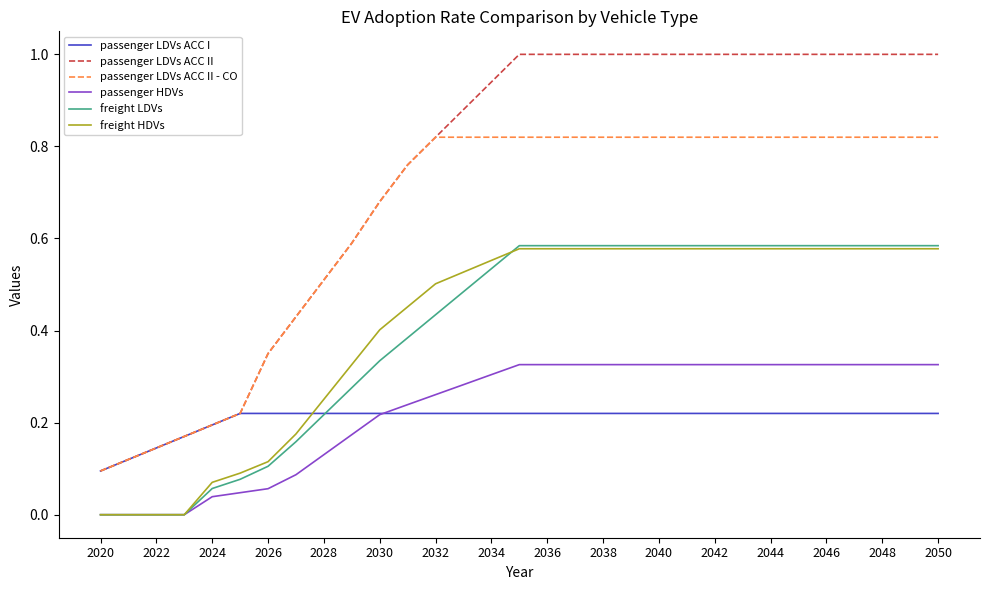

Which series has the largest total across all categories?

passenger LDVs ACC II